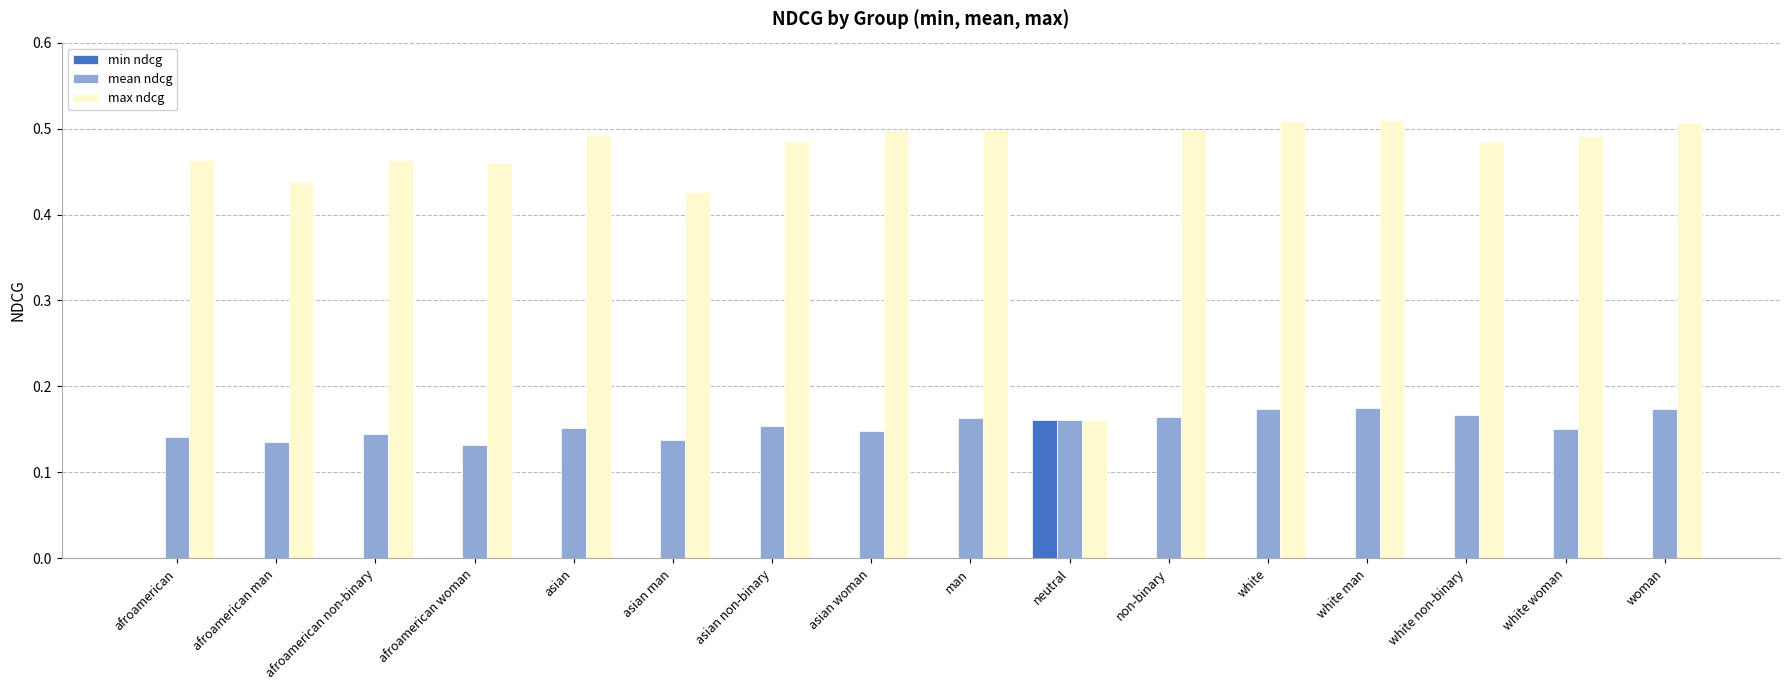

What is the sum of the mean ndcg values at white man and white woman?

0.3